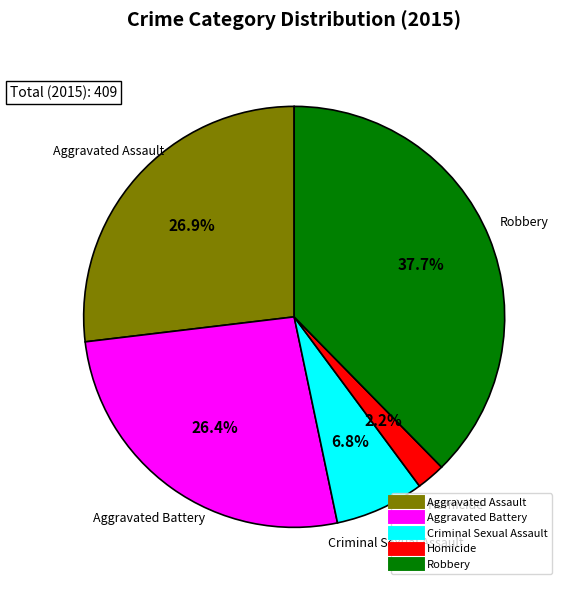

Between Homicide and Robbery, which is larger?

Robbery